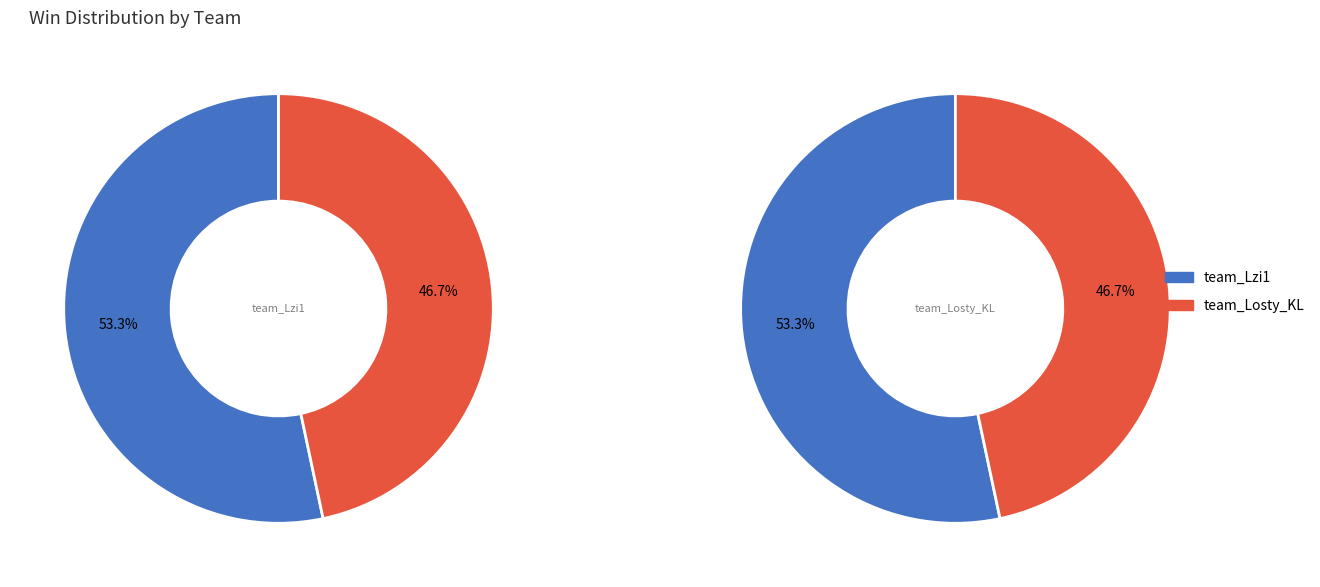

To the nearest percent, what is the difference between the largest and smallest slice percentages?

7%